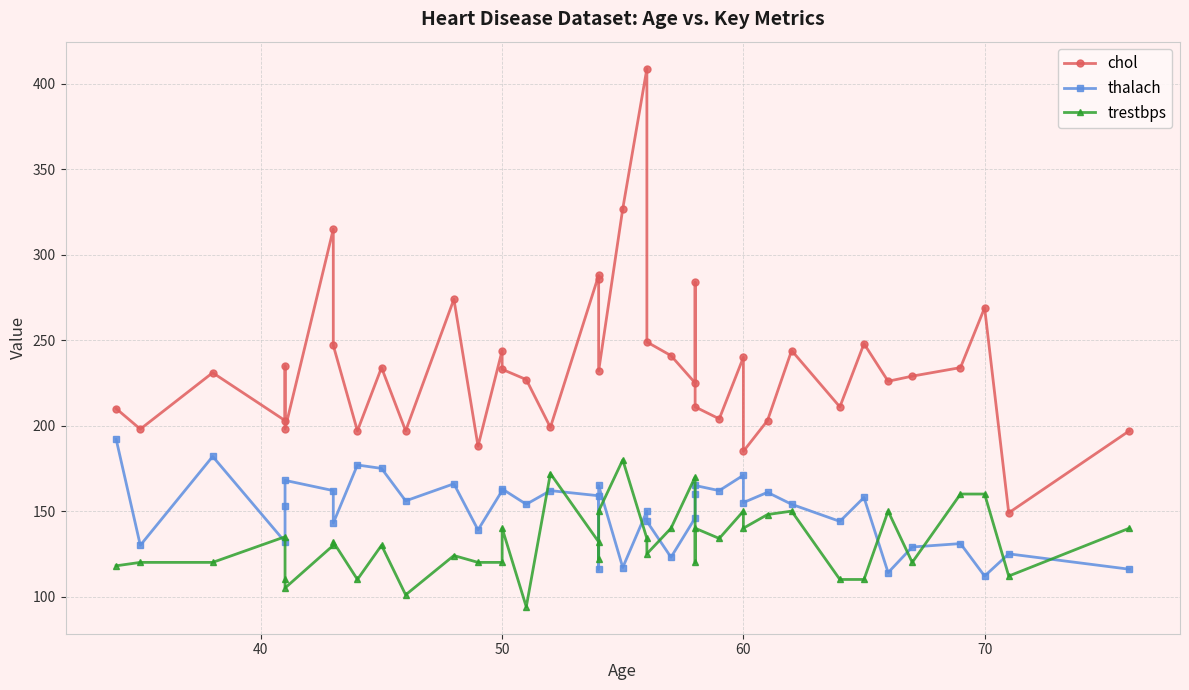

Between 9 and 20, which series saw the biggest shift?

chol